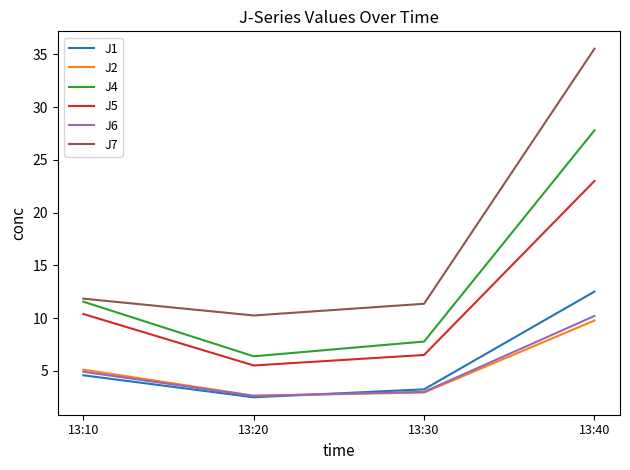

What is the difference between the highest and lowest values at 13:40?

25.8